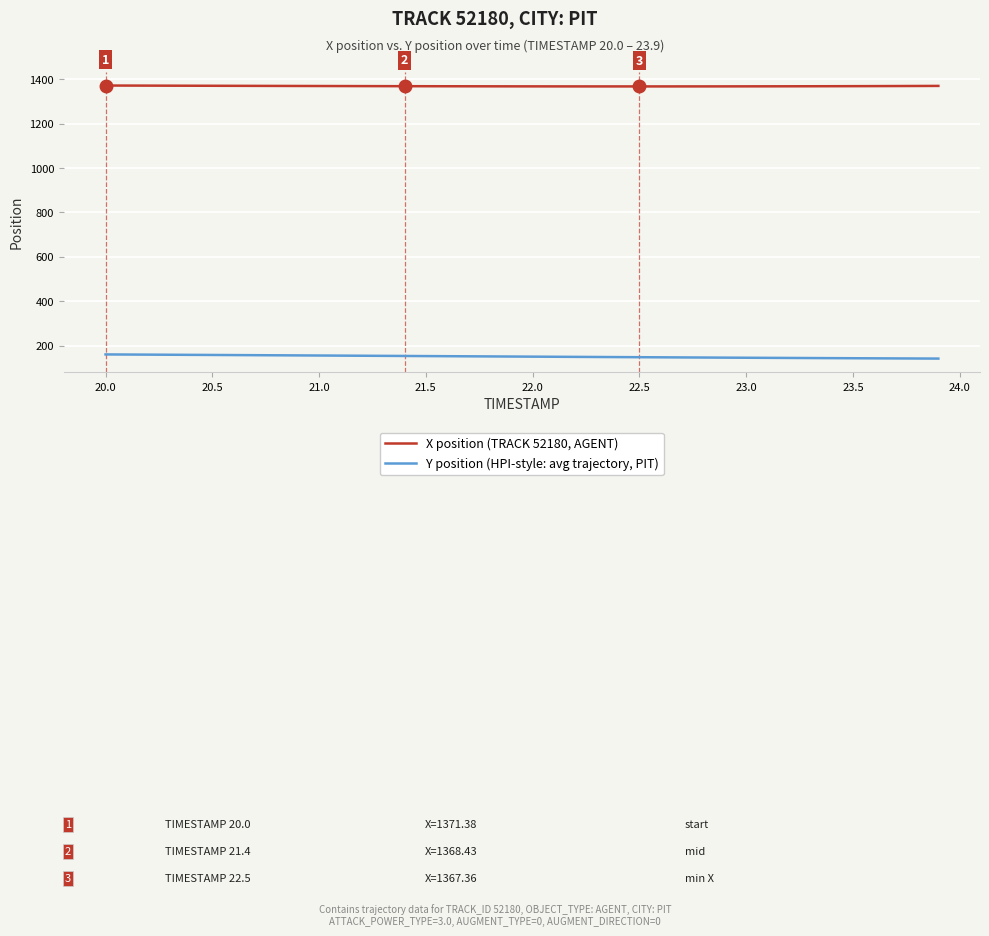

Which series has the largest total across all categories?

X position (TRACK 52180, AGENT)